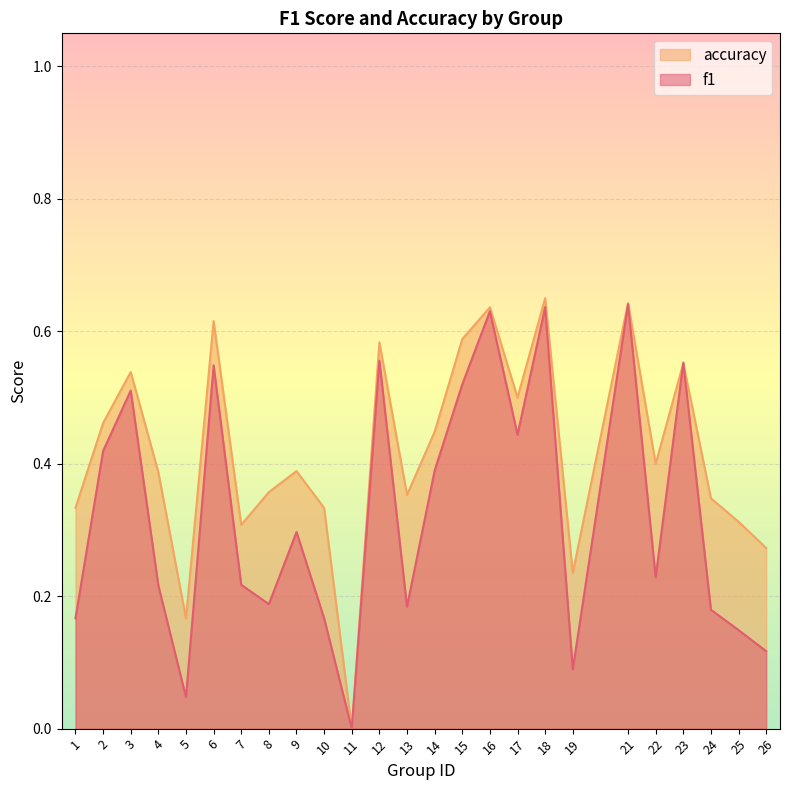

At which category does accuracy reach its first local peak?

3